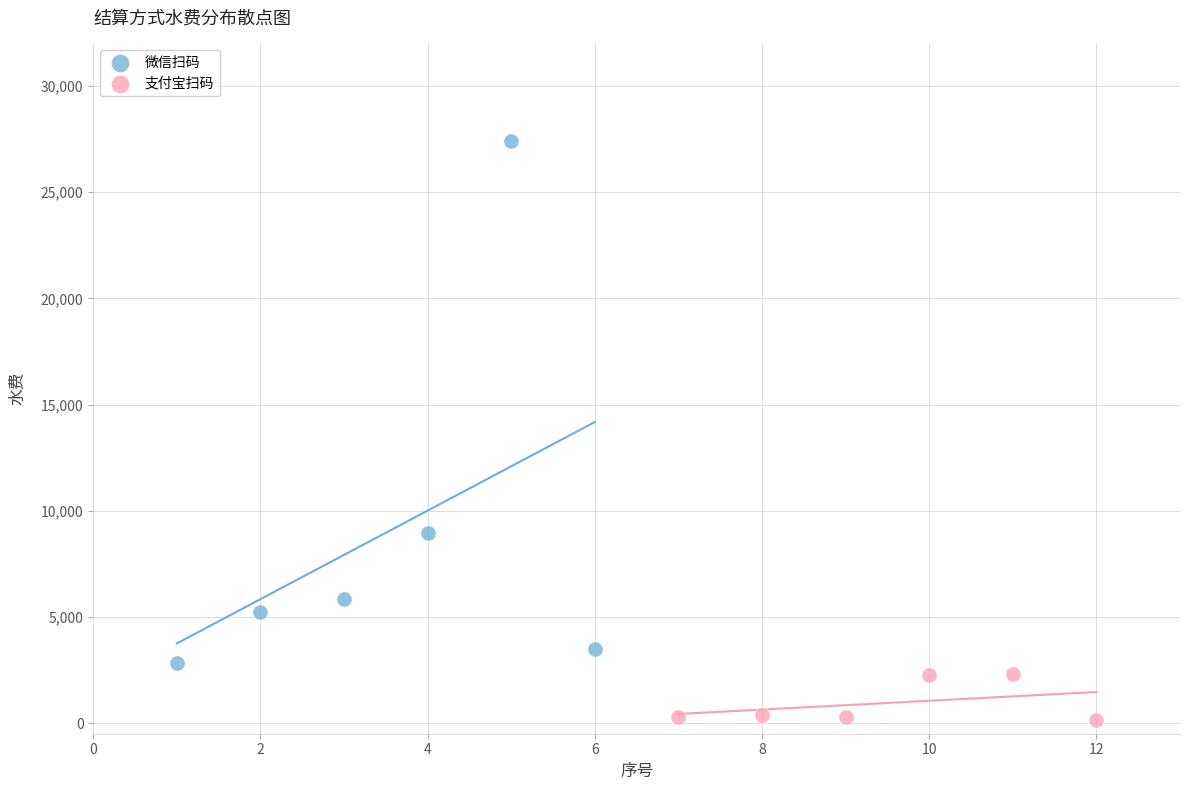

Which series contains the highest Y value?

微信扫码